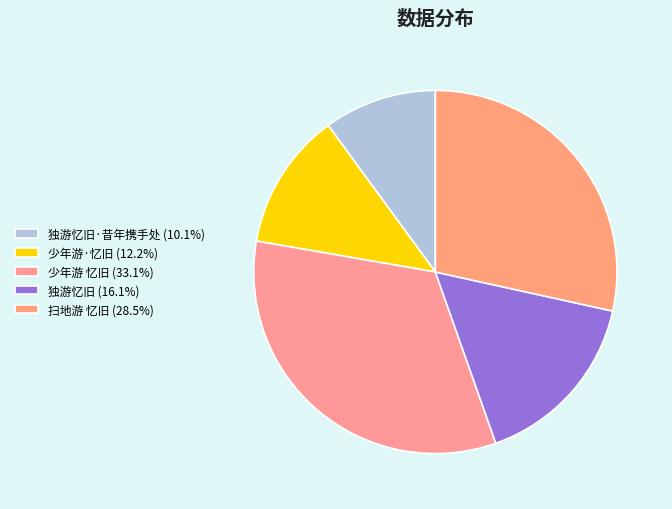

Which category has the biggest portion of the pie?

少年游 忆旧